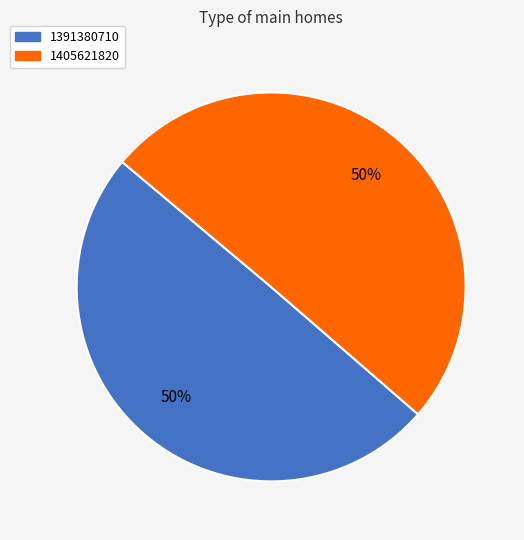

Which slice is the smallest?

1391380710